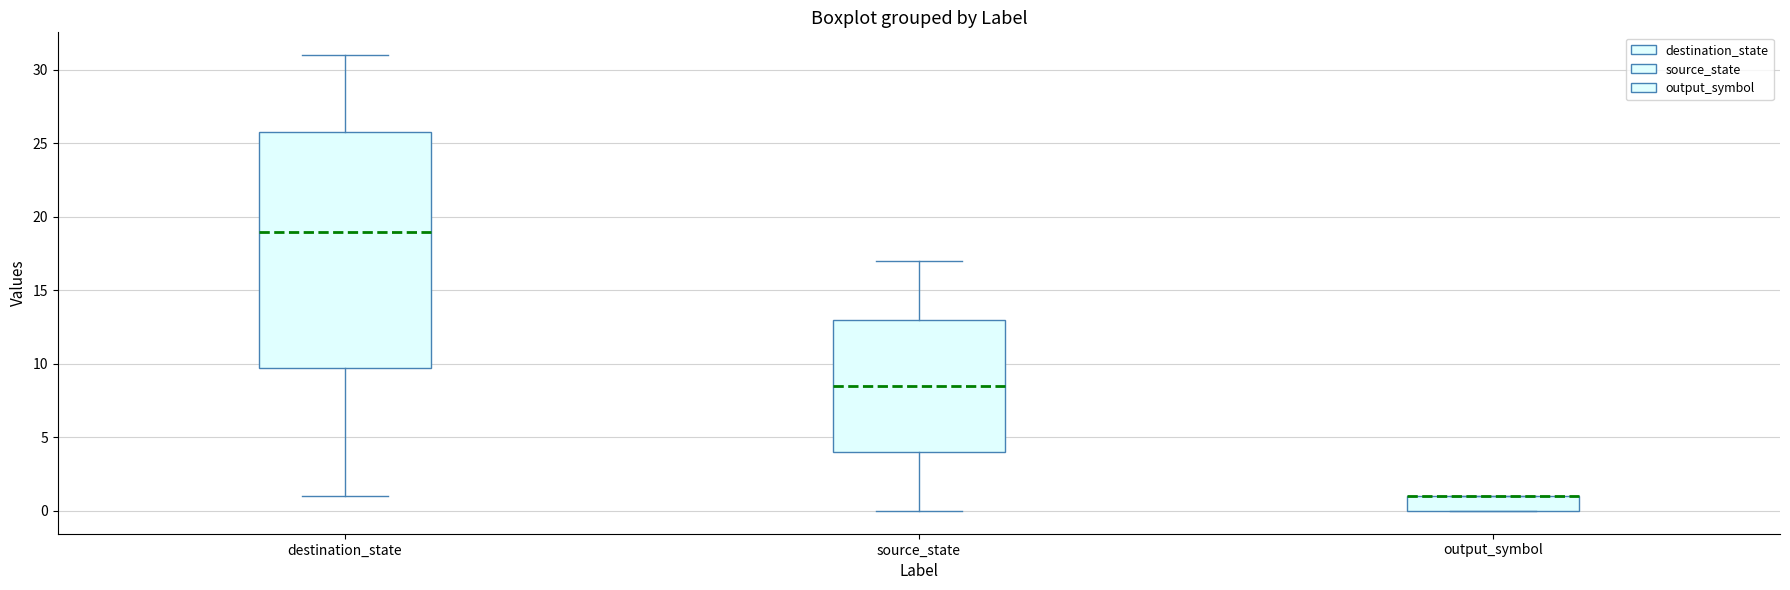

Where is the upper edge of the box for destination_state on the y-axis? The values are not printed on the chart, so give them approximately, as read against the axis.

26.0